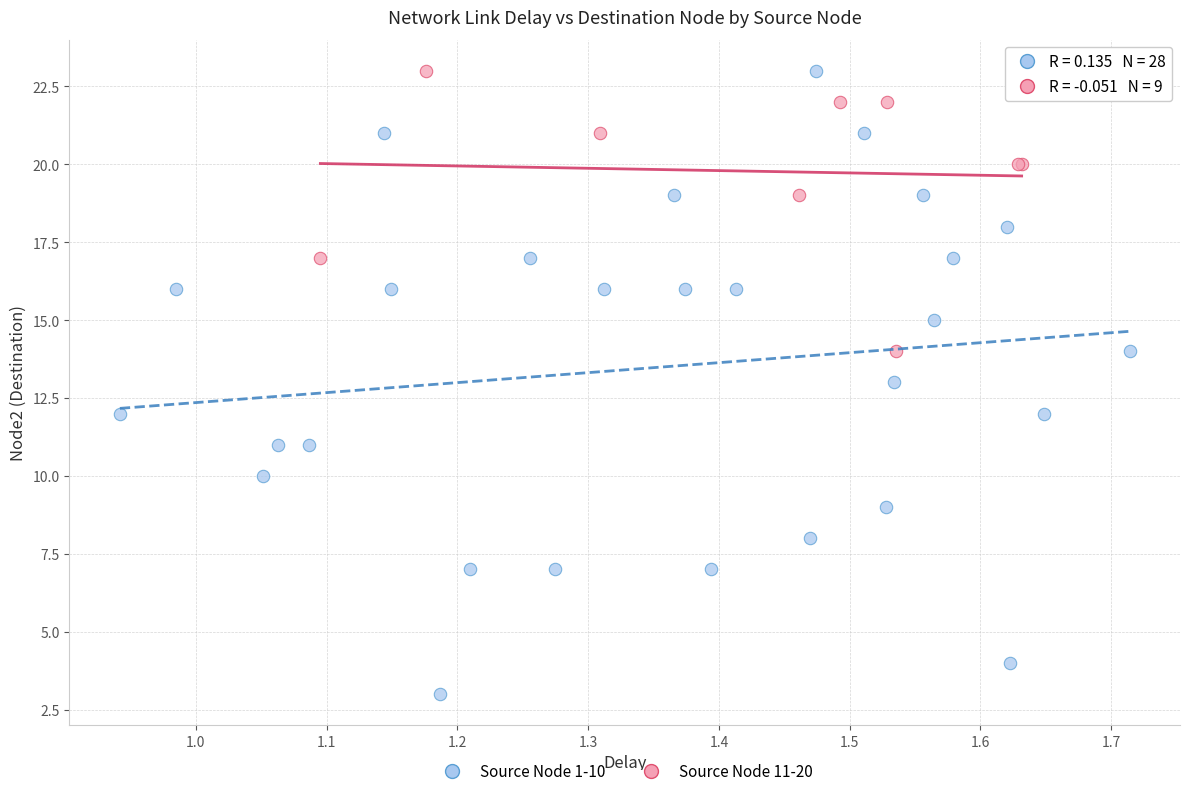

What are all the series names shown in the legend?

Source Node 1-10, Source Node 11-20